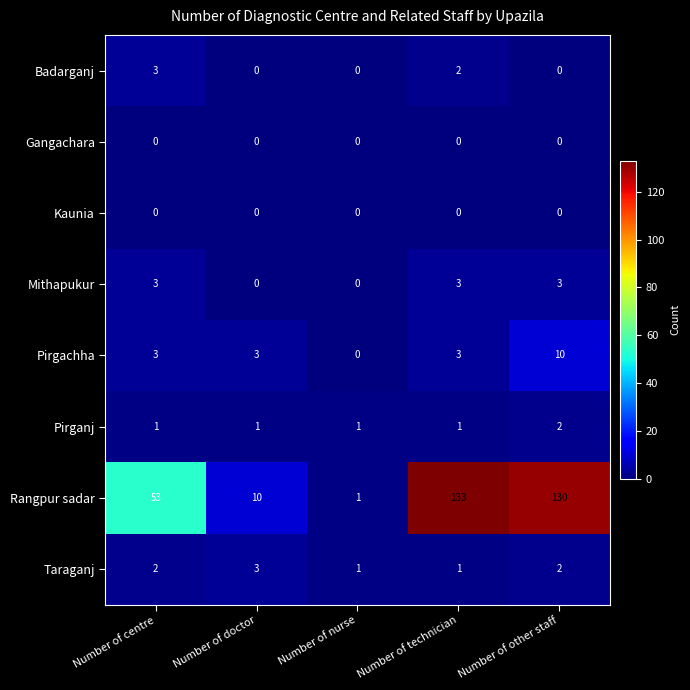

Which series has the largest range (max minus min)?

Rangpur sadar